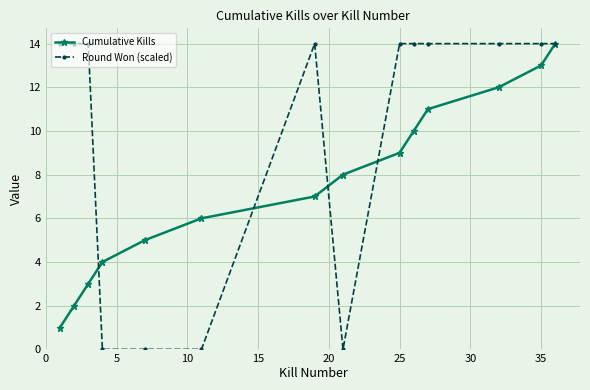

True or false: Cumulative Kills has more than 2 points higher than both neighbors.

False